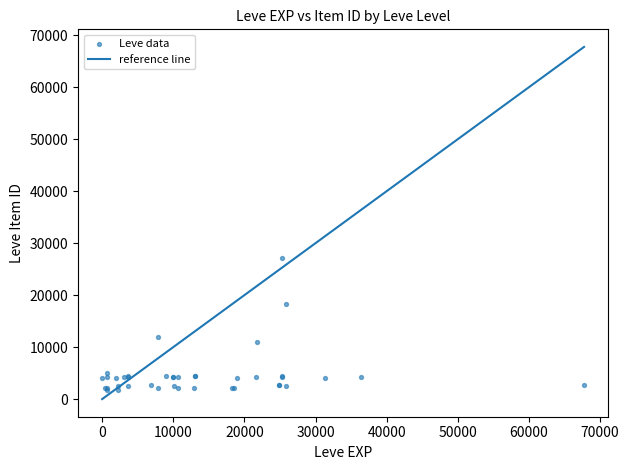

What Y value in the scatter plot is closest to 14448?

12018